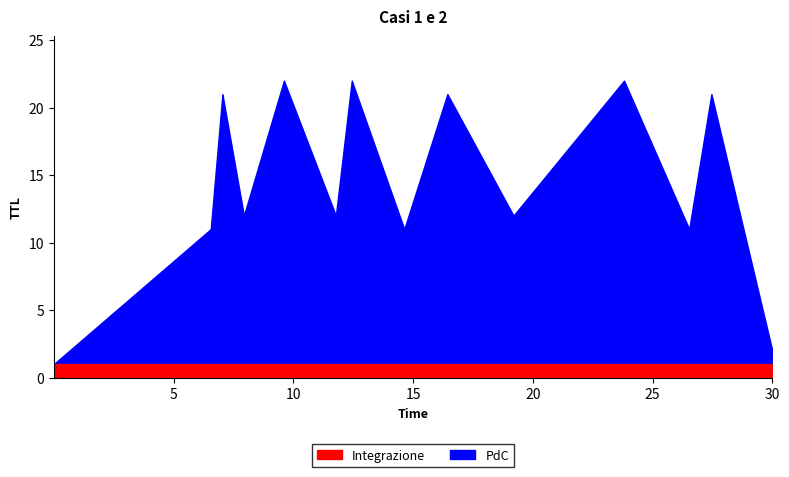

At which label is TTL_low closest to 1?

0.00031987973488867283